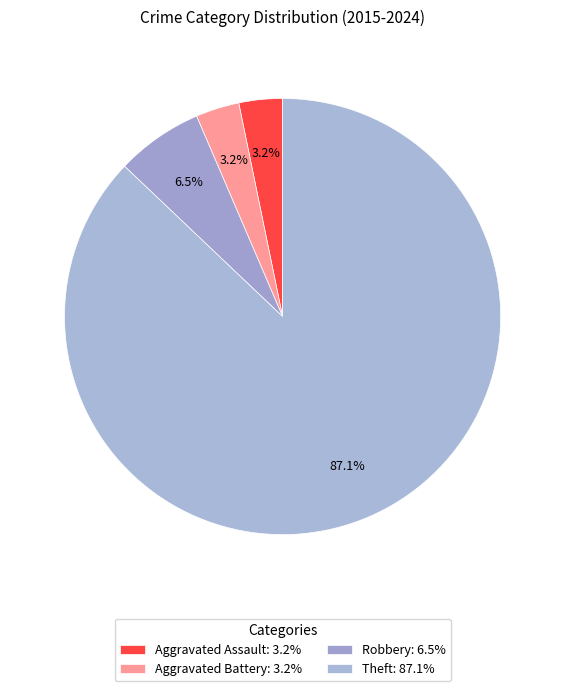

Which slice is the largest?

Theft